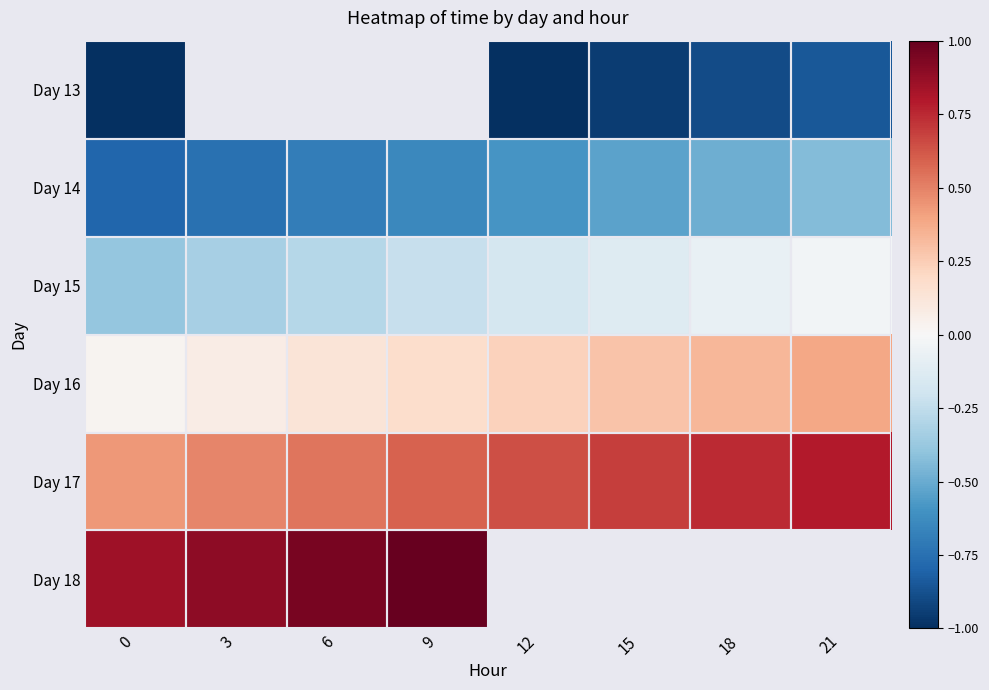

How many distinct data groups are displayed?

6